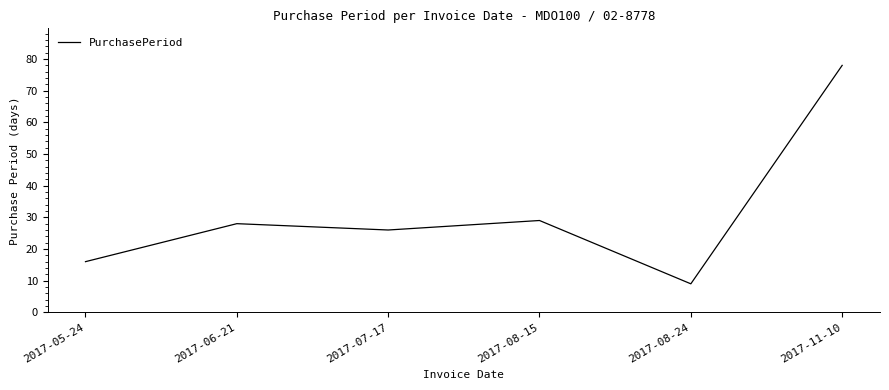

Where is the first local maximum?

2017-06-21